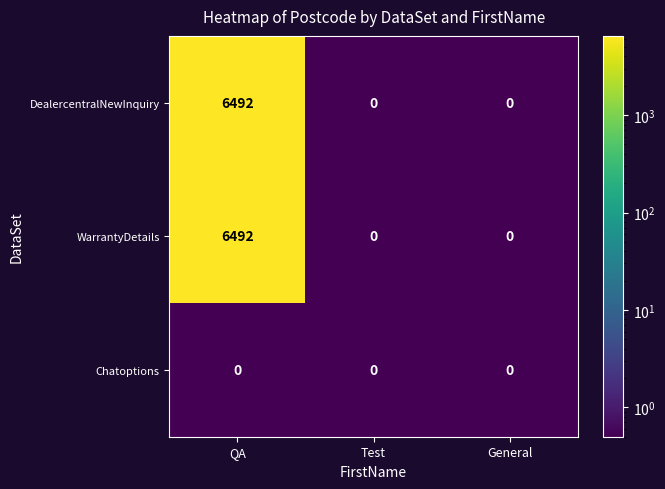

Reading right to left, what are all the values shown in this chart?

DealercentralNewInquiry: 0	0	6492
WarrantyDetails: 0	0	6492
Chatoptions: 0	0	0